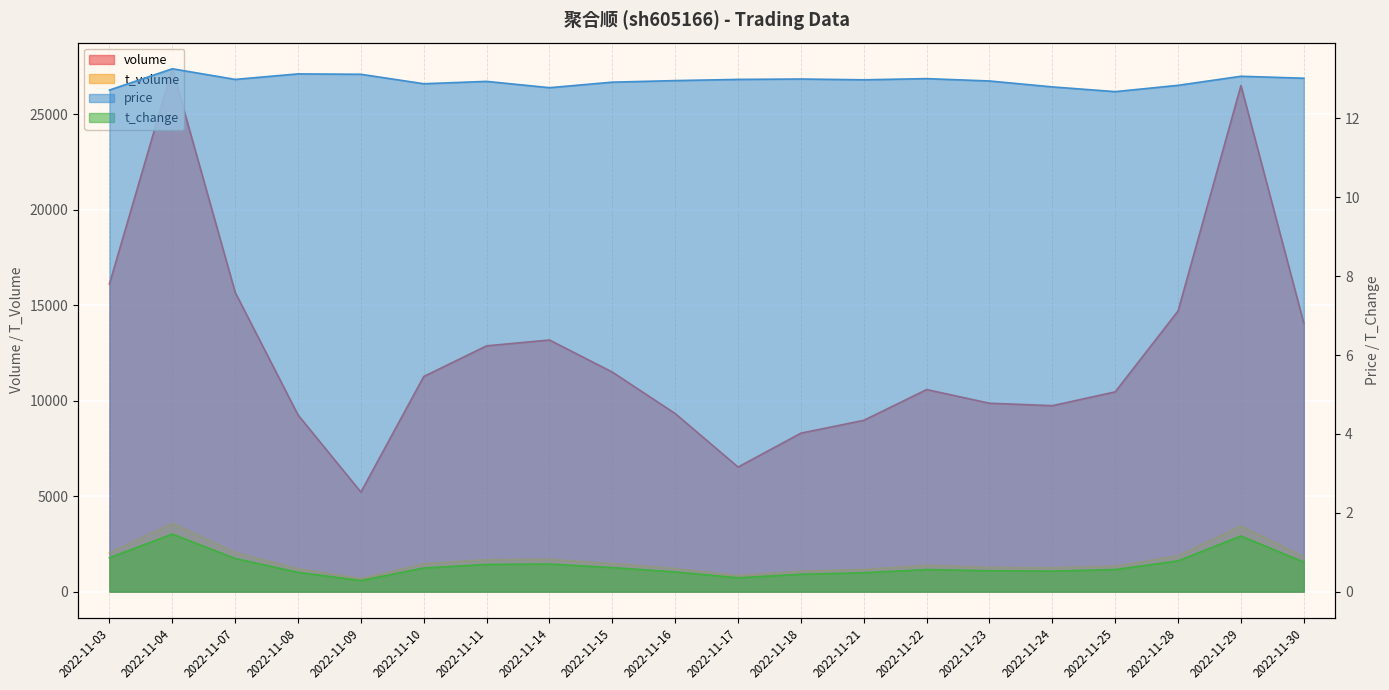

List the labels in order of t_change value, largest first.

2022-11-04, 2022-11-29, 2022-11-03, 2022-11-07, 2022-11-28, 2022-11-30, 2022-11-14, 2022-11-11, 2022-11-15, 2022-11-10, 2022-11-22, 2022-11-25, 2022-11-23, 2022-11-24, 2022-11-16, 2022-11-08, 2022-11-21, 2022-11-18, 2022-11-17, 2022-11-09